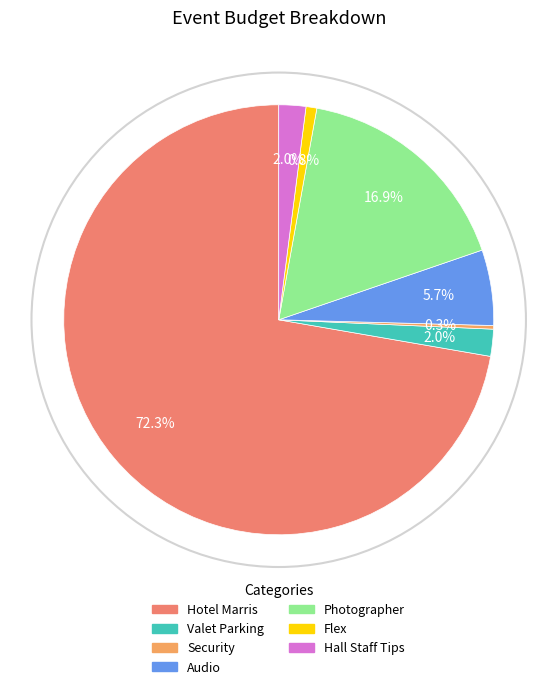

Between Security and Flex, which is larger?

Flex